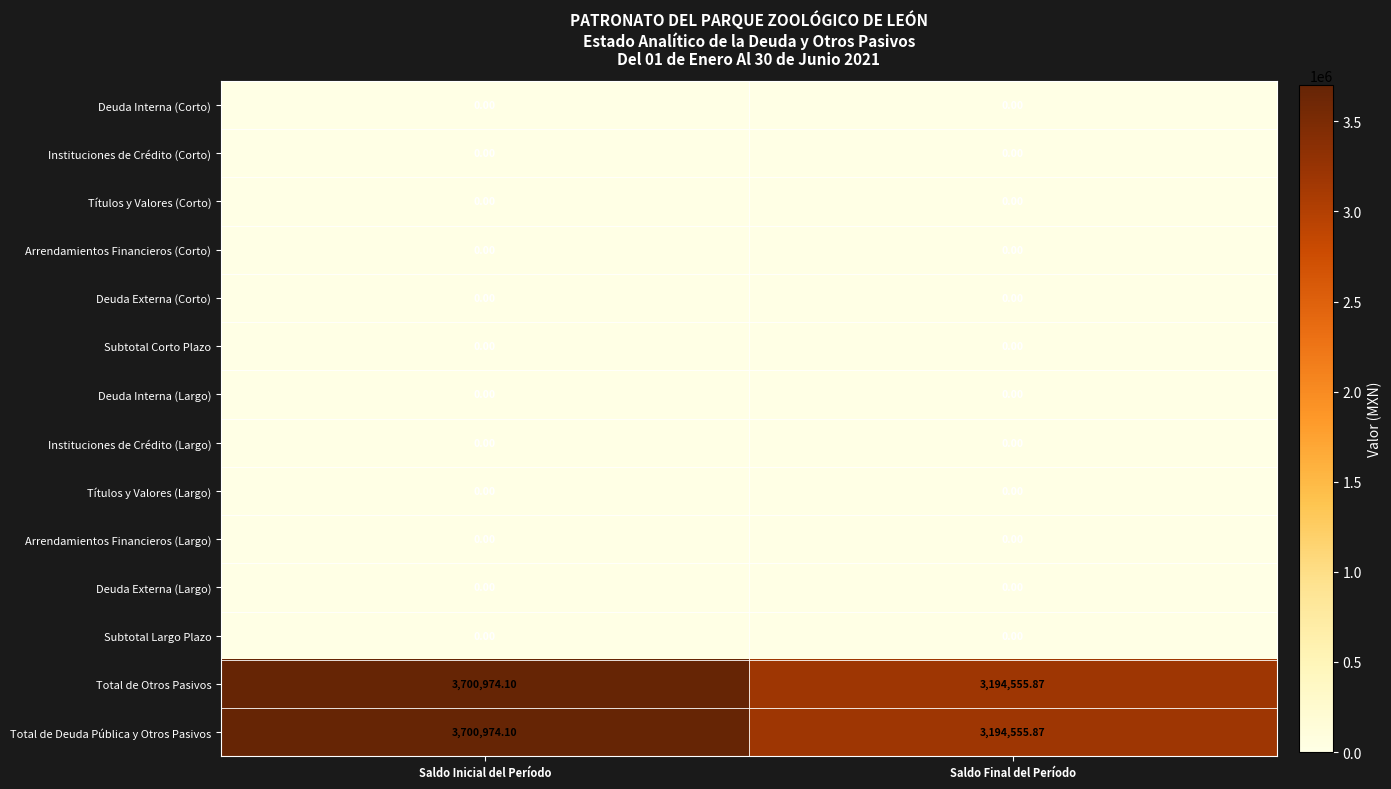

Is the value of Total de Otros Pasivos at Saldo Final del Período greater than the value of Arrendamientos Financieros (Largo) at Saldo Inicial del Período?

Yes